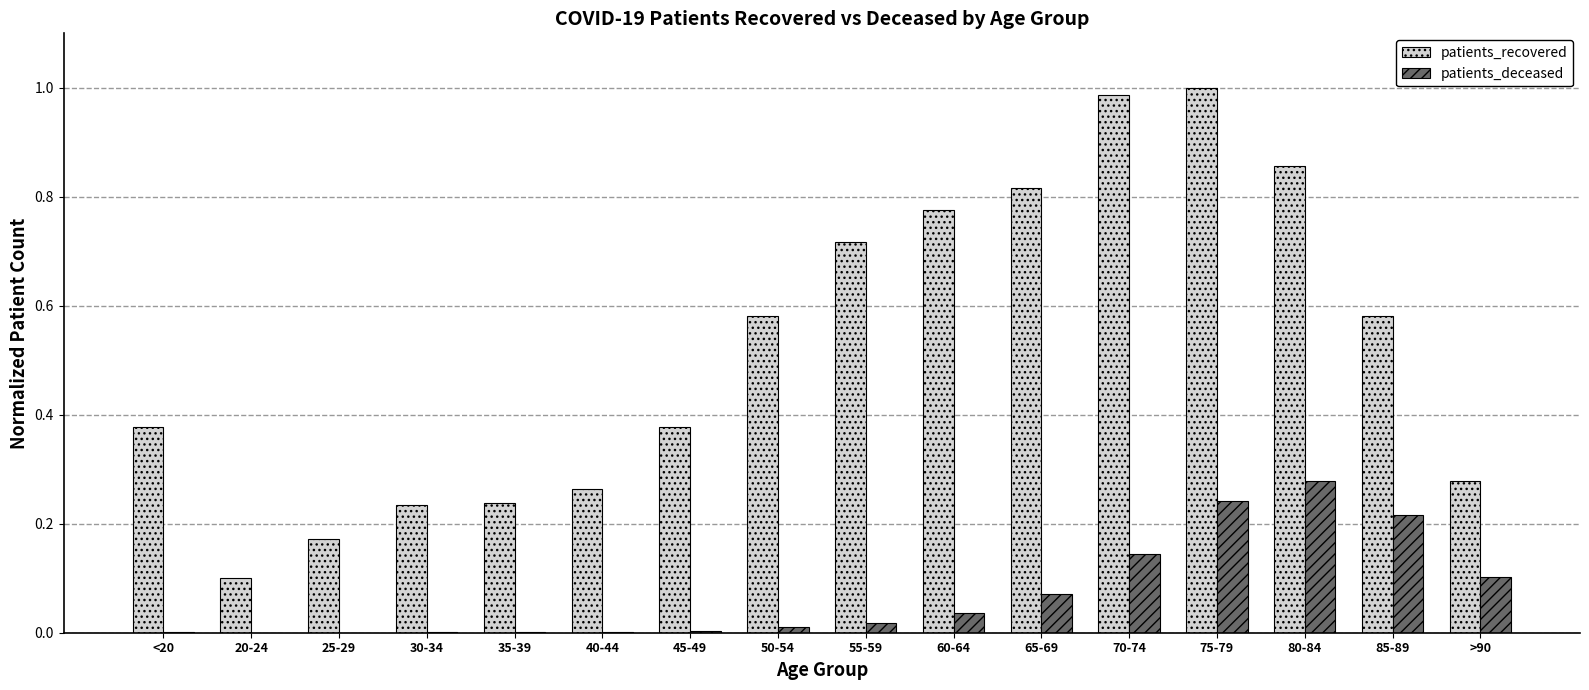

Which series has the largest total across all categories?

patients_recovered